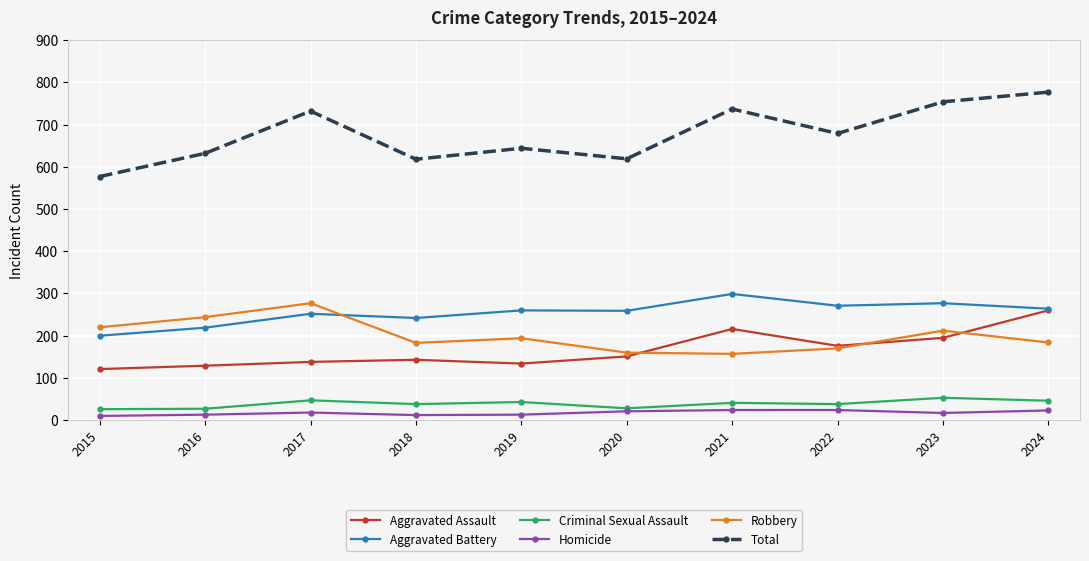

The Aggravated Assault series shows 151 at 2020. True or false?

True